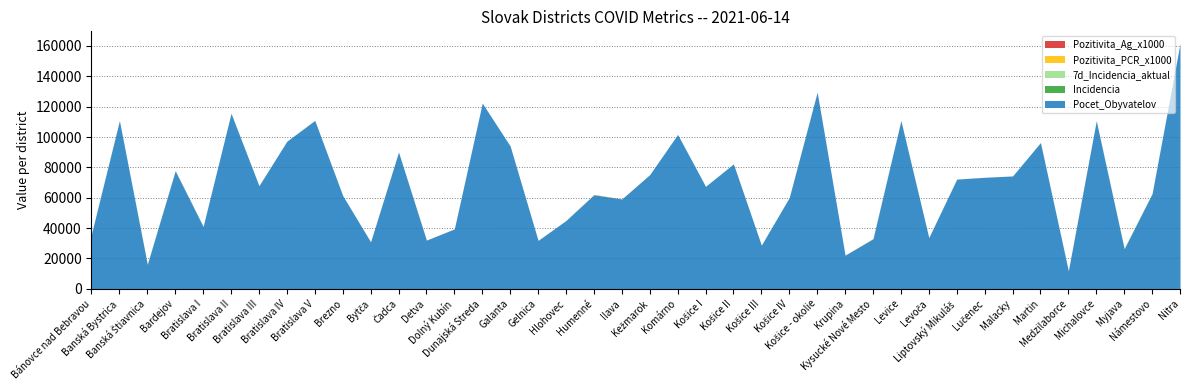

What is the spread (max minus min) of values at Banská Bystrica?

110827.0